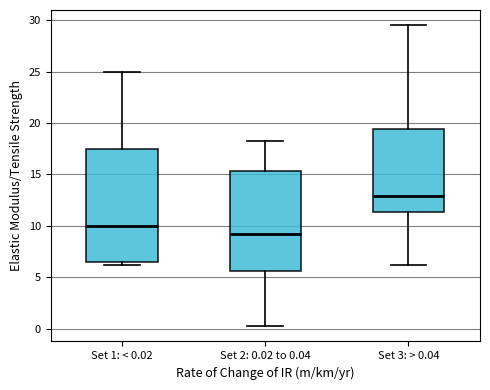

Where does the median line of the box for Set 2: 0.02 to 0.04 sit on the y-axis? The values are not printed on the chart, so give them approximately, as read against the axis.

9.0